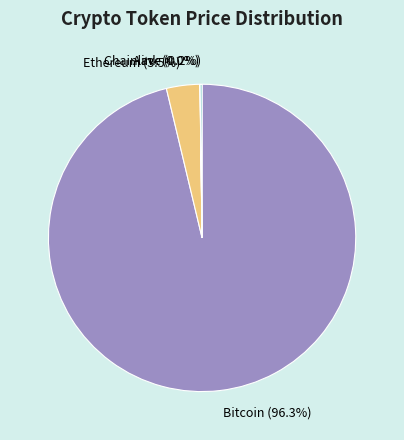

Does Bitcoin (96.3%) represent more than half of the total?

Yes